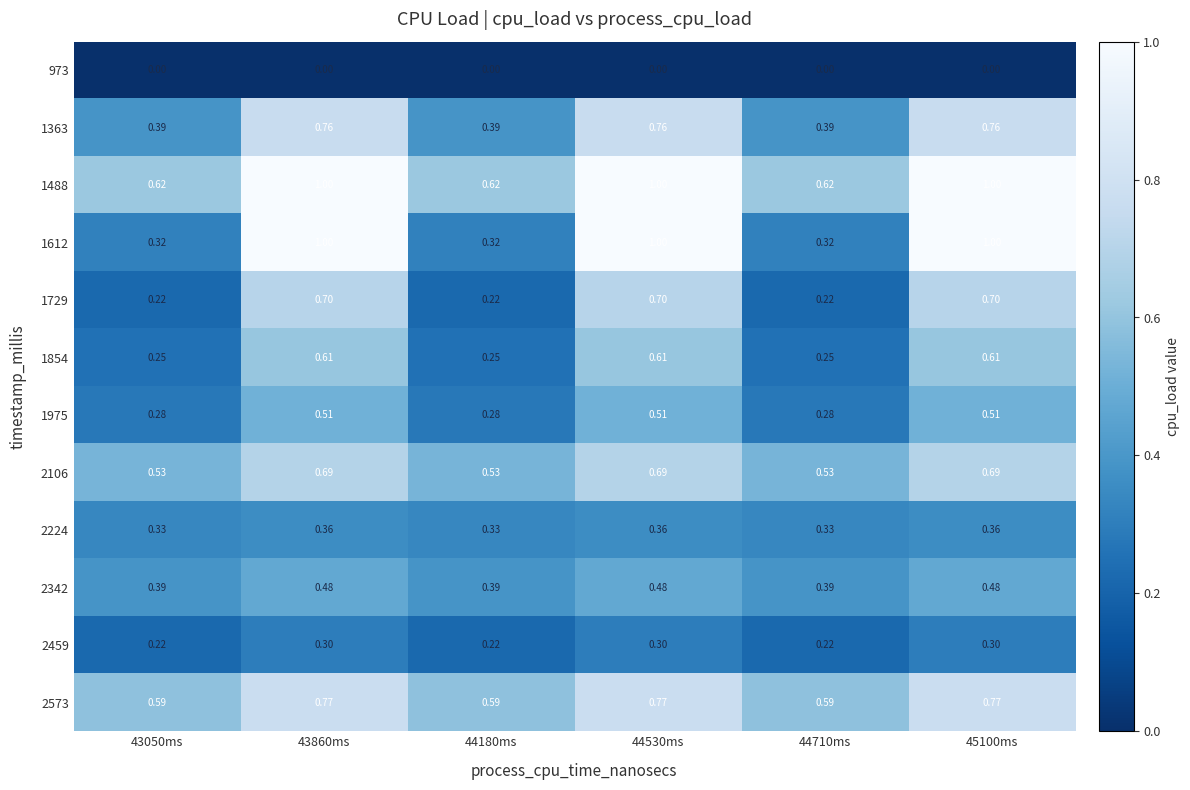

Is the value of 1975 at 45100ms greater than the value of 2342 at 43050ms?

Yes